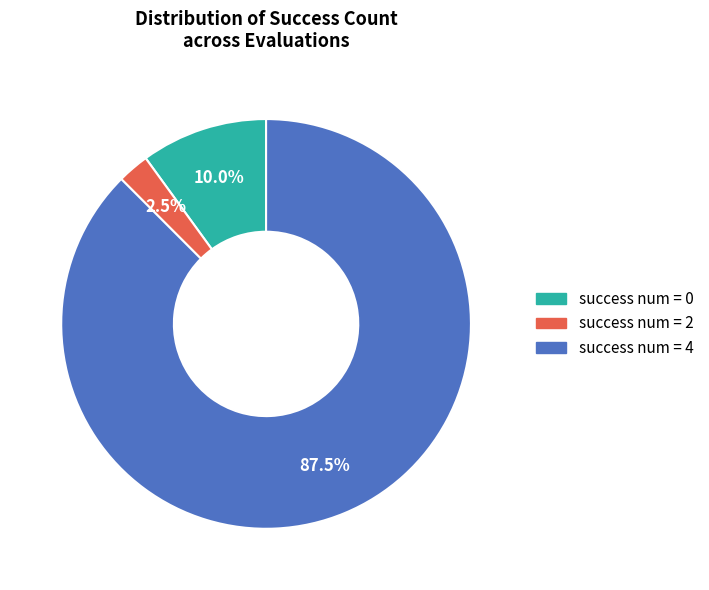

What is the total percentage of success num = 4 and success num = 2?

90.0%